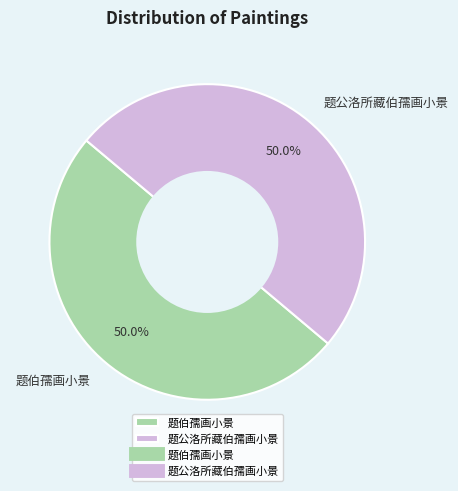

Combined, what portion of the pie is 题公洛所藏伯孺画小景 and 题伯孺画小景?

100.0%